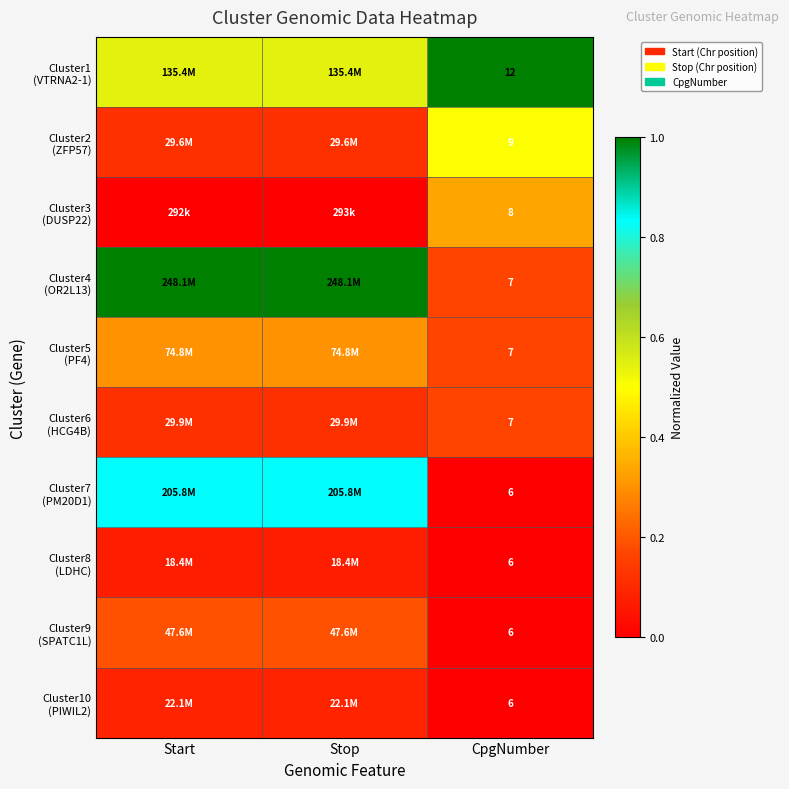

Between CpgNumber and Start, which is larger?

CpgNumber